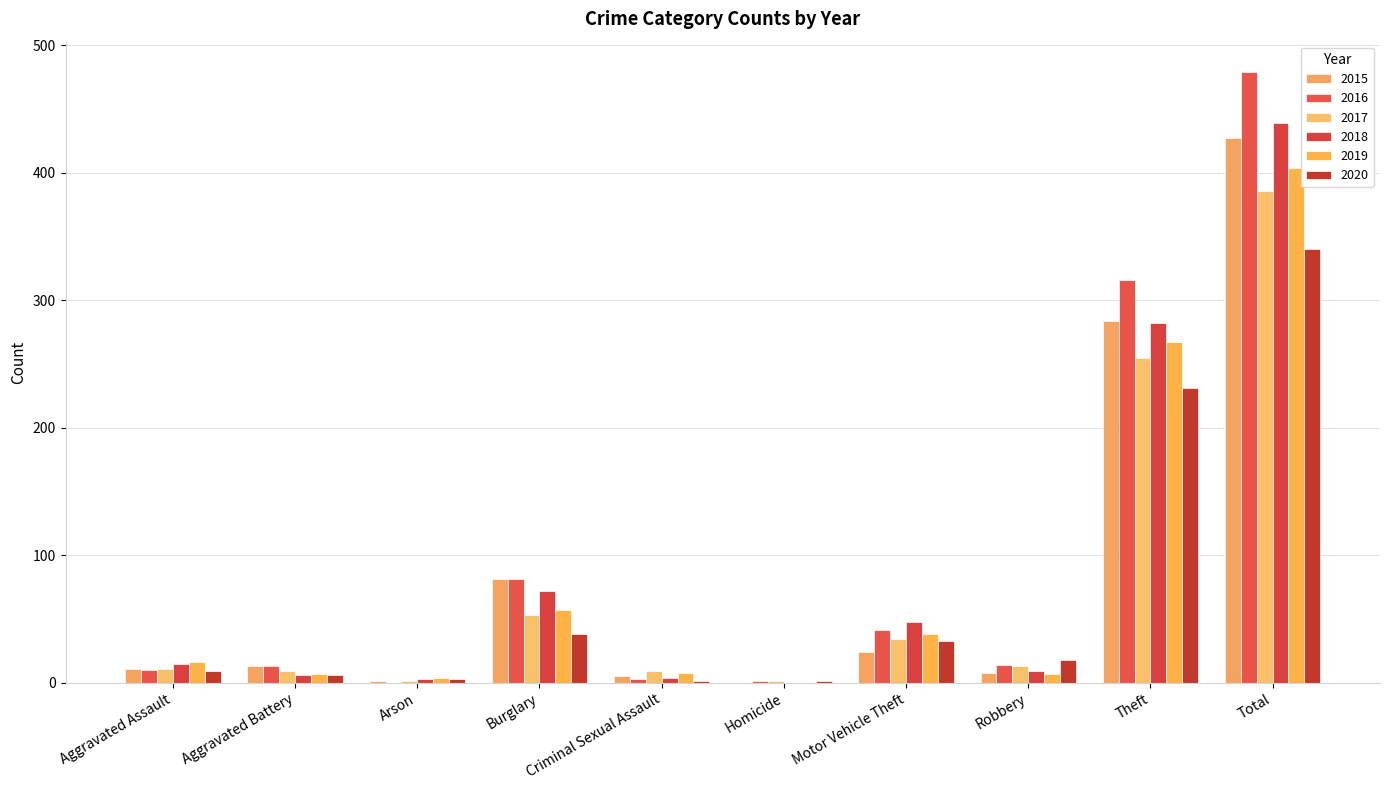

Are the bars horizontal?

No